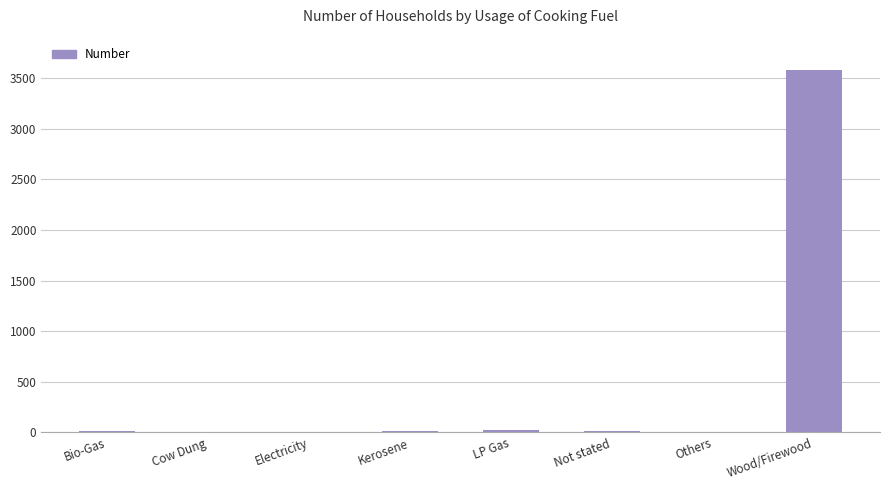

What is the sum of all values?

3643